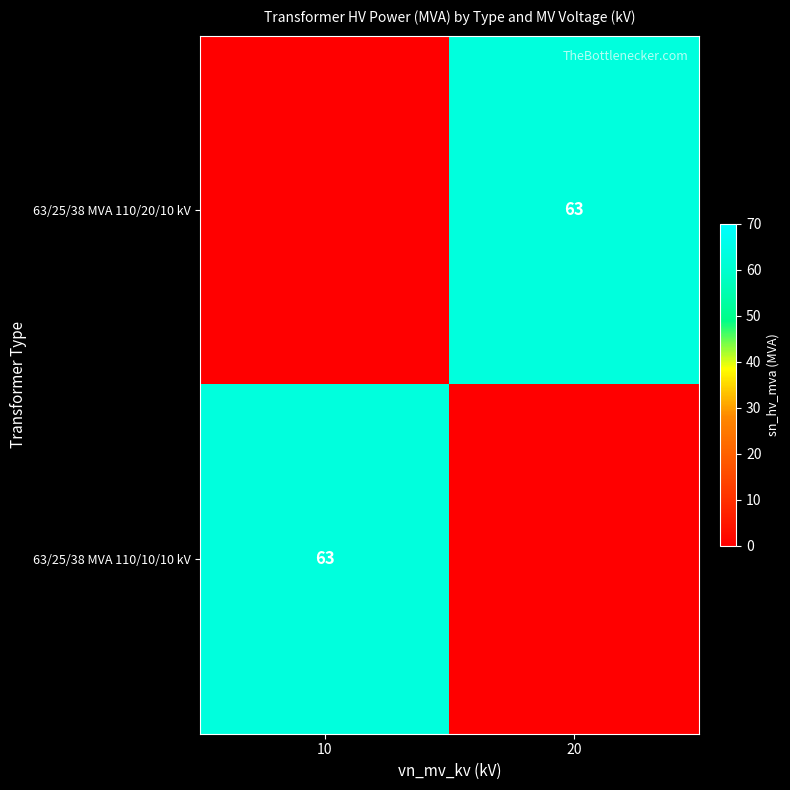

Is it true that 63/25/38 MVA 110/10/10 kV equals 63 at 10?

True